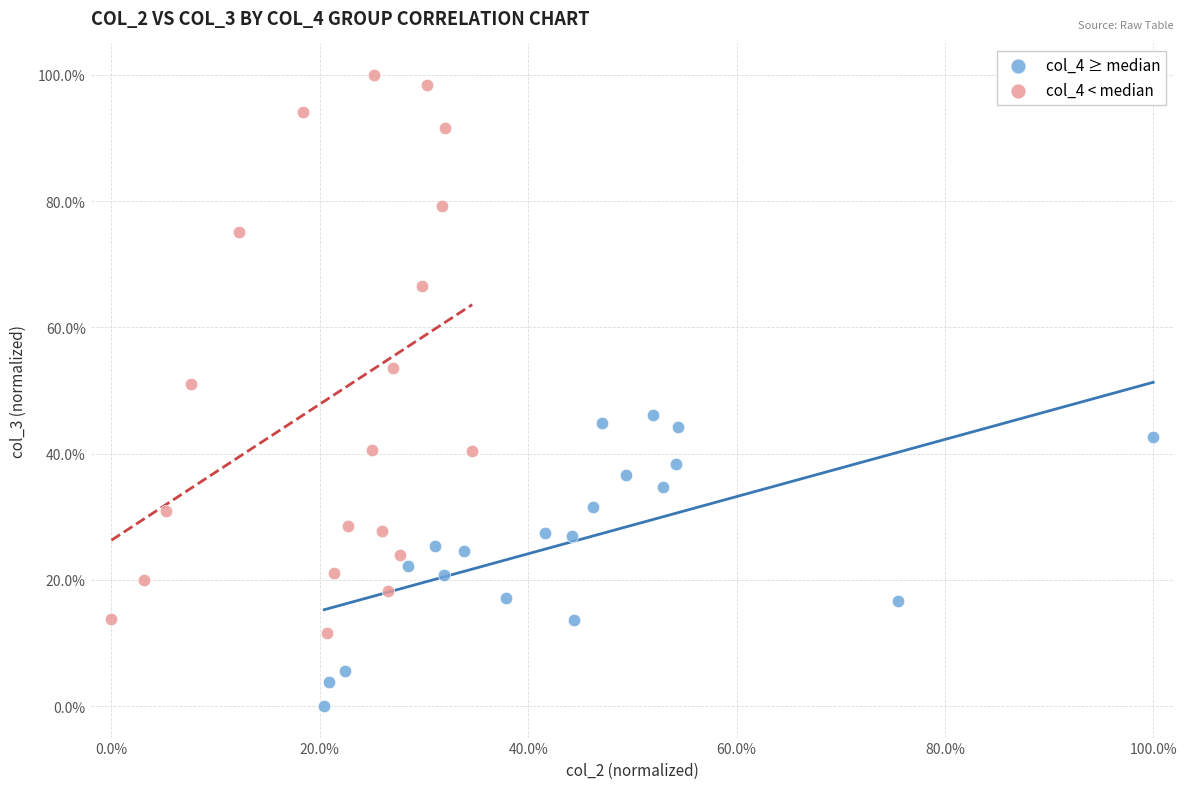

Which series has the widest spread of Y values?

col_4 < median